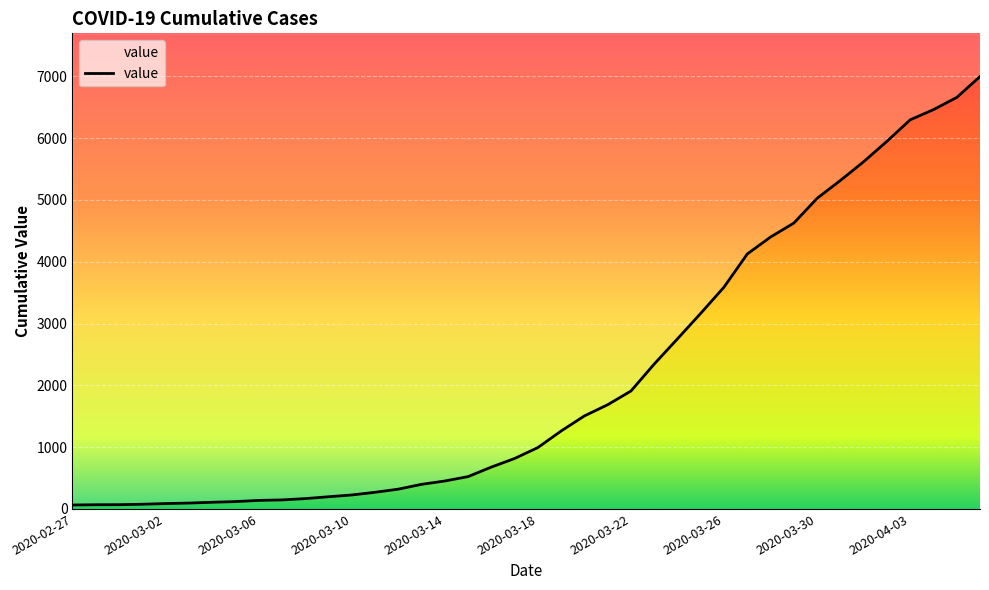

The chart shows a value of 1686 at 2020-03-21. True or false?

True